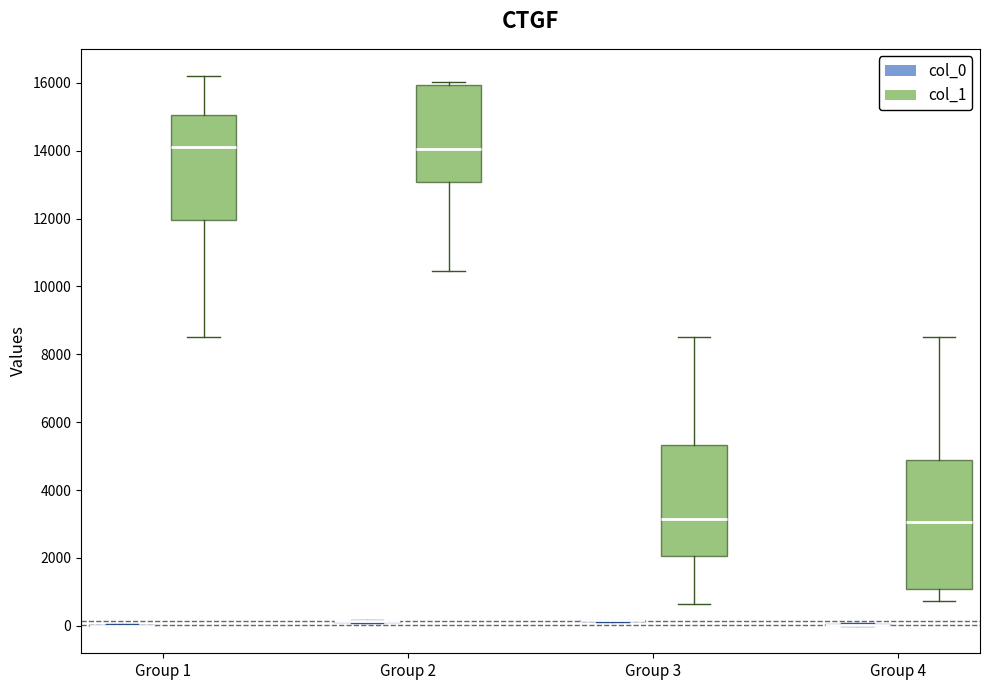

Which box is the tallest, from its lower edge to its upper edge?

Group 4 (col_1)